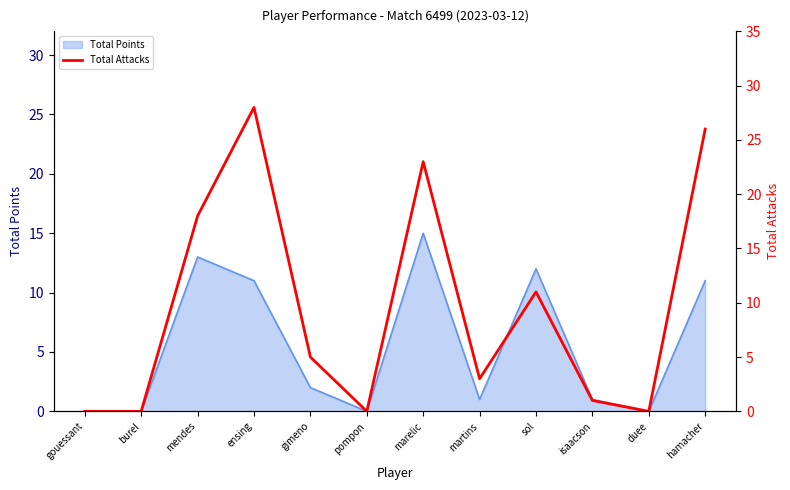

True or false: Total Points has a value of 9 at marelic.

False